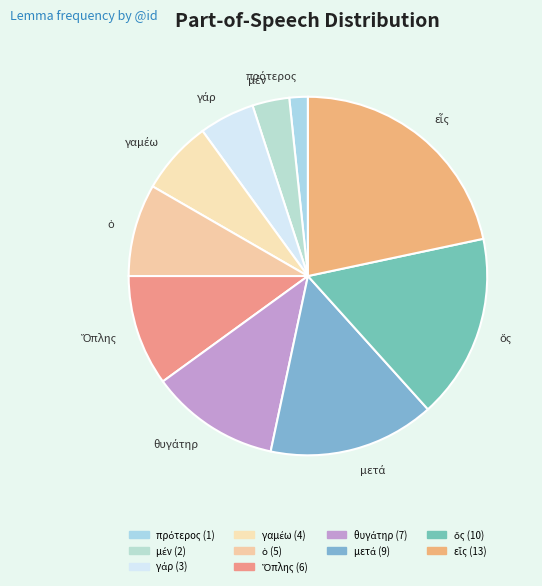

Does any single category account for the majority?

No